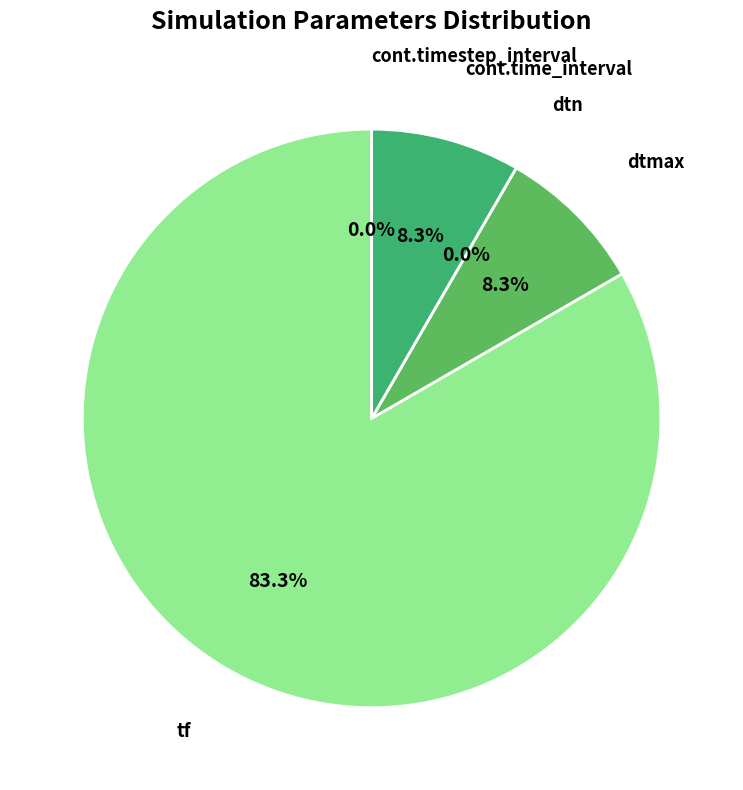

True or false: cont.timestep_interval accounts for 7% of the total.

False